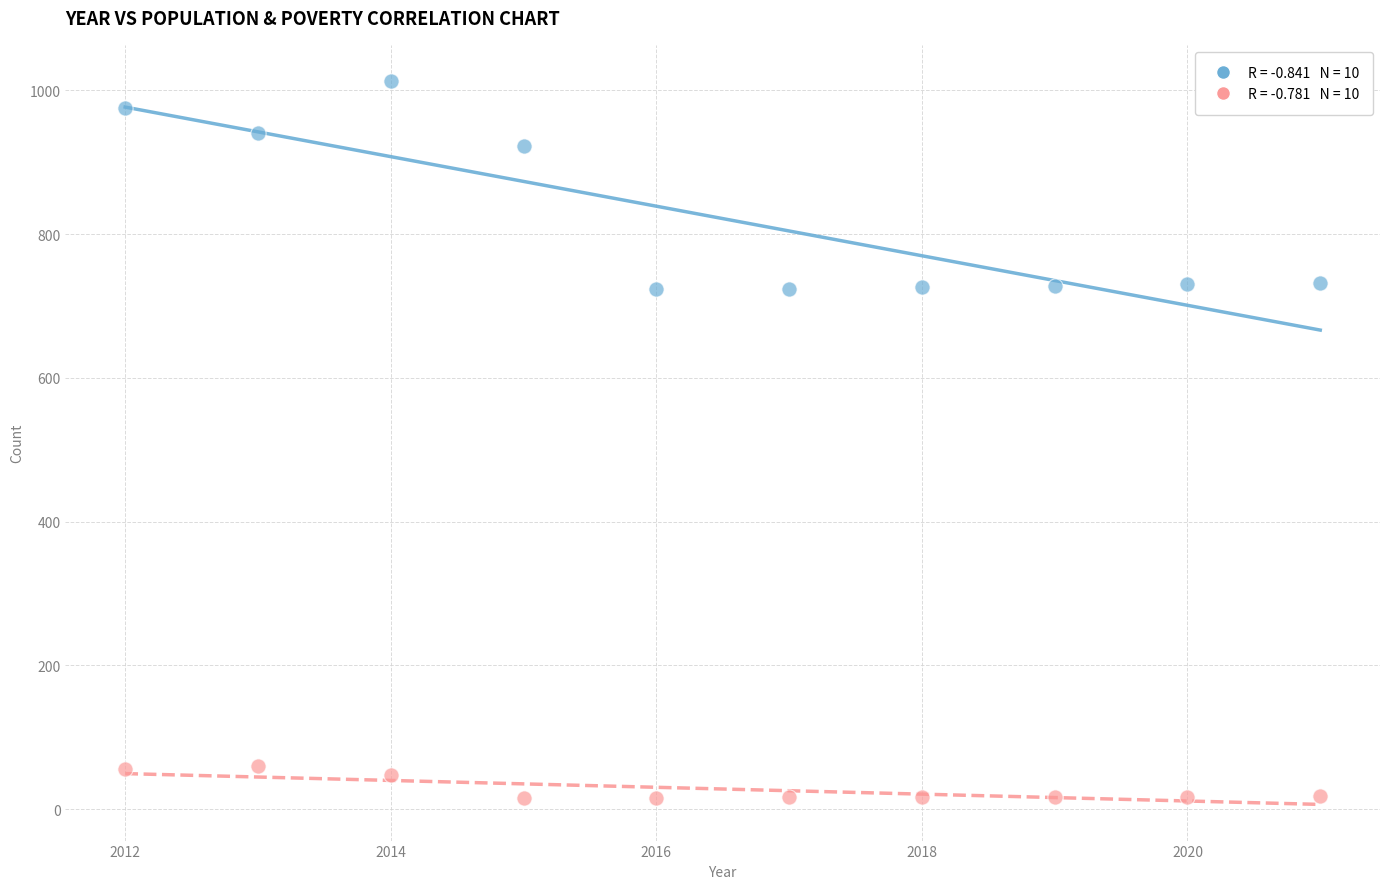

Across all data points, what is the range of X values (max minus min)?

9